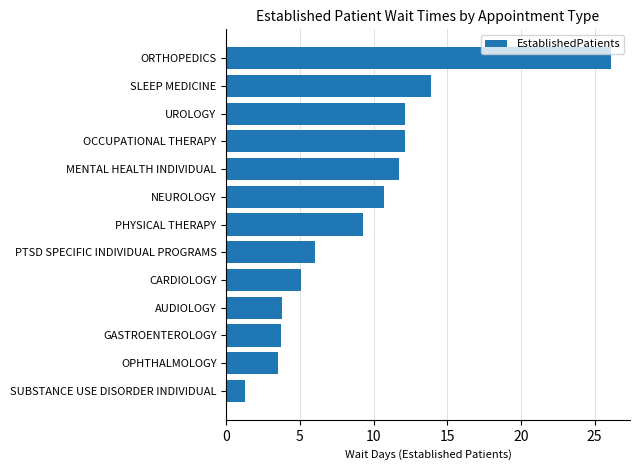

The value at CARDIOLOGY is 9.1. True or false?

False